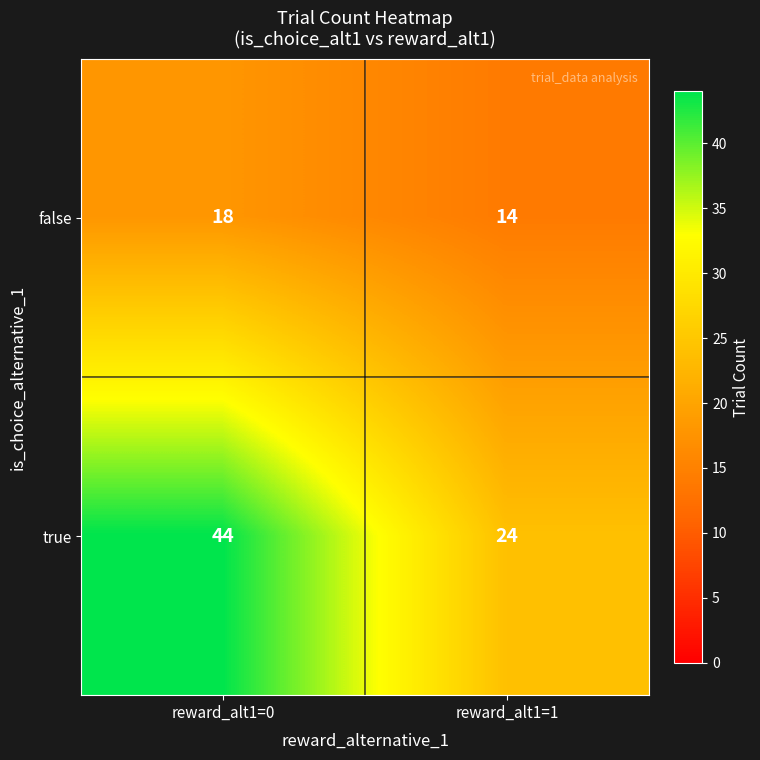

At how many categories does at least one series exceed 17?

2